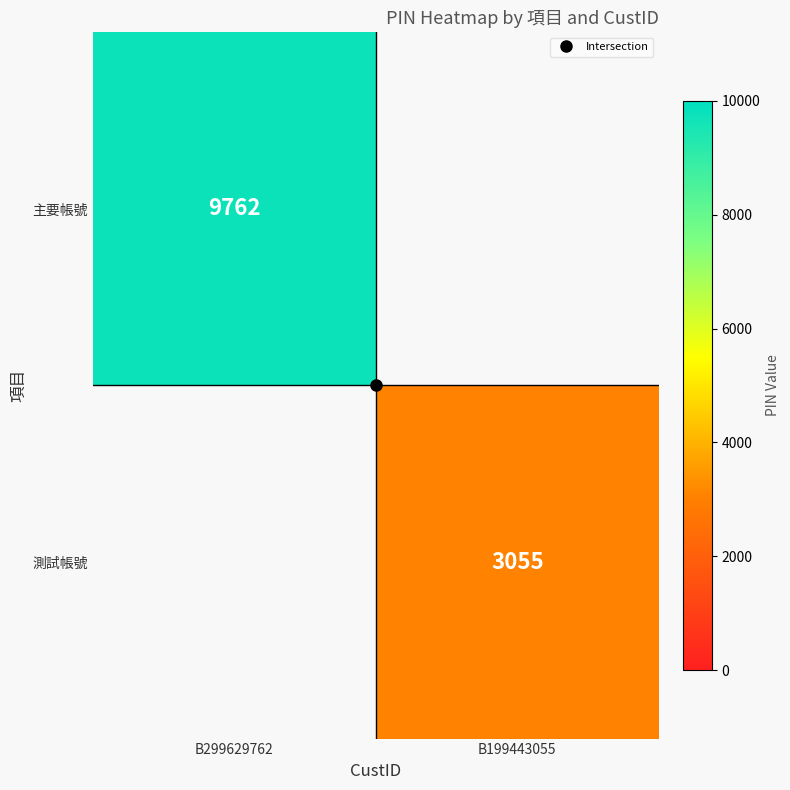

How many 主要帳號 values are between 0 and 9762?

2